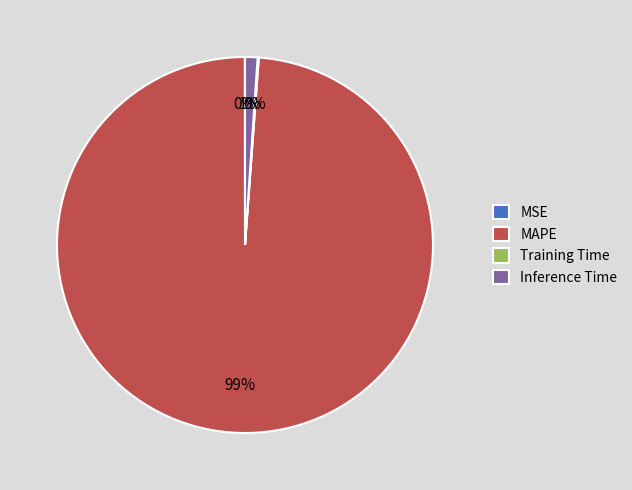

To the nearest percent, what is the difference between the largest and smallest slice percentages?

99%